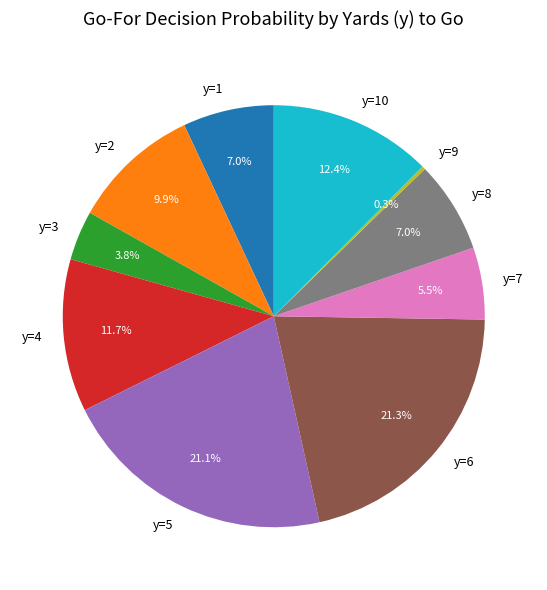

Which has a higher value, y=5 or y=3?

y=5